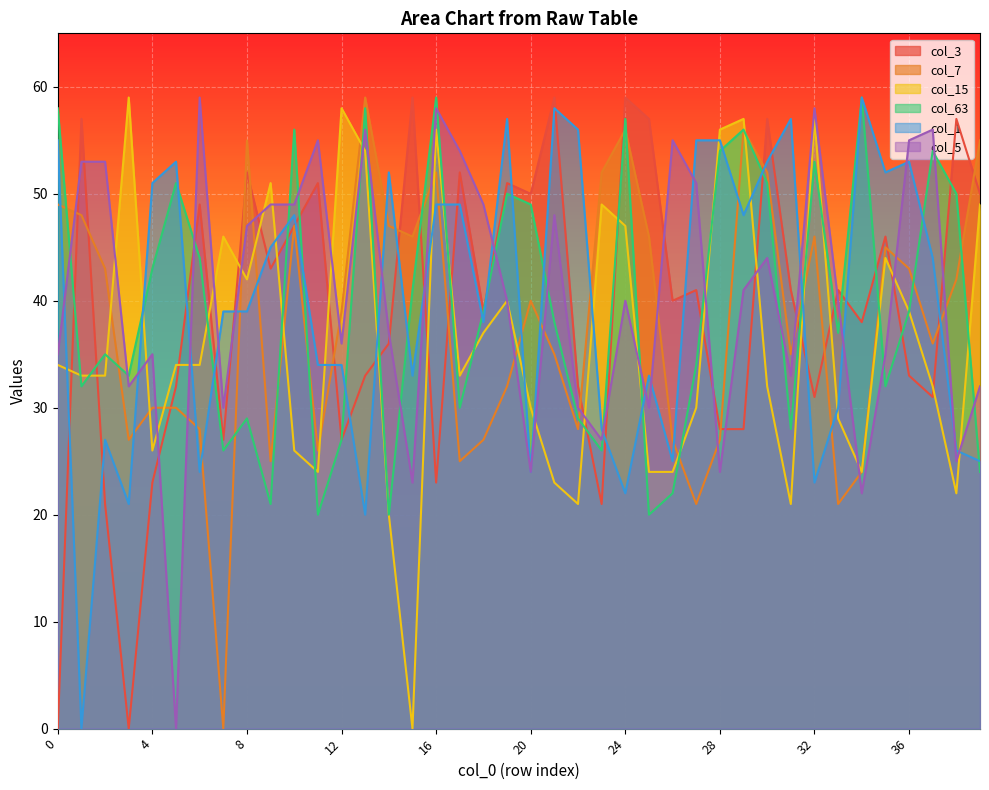

True or false: col_7 has a value of 21 at 27.

True